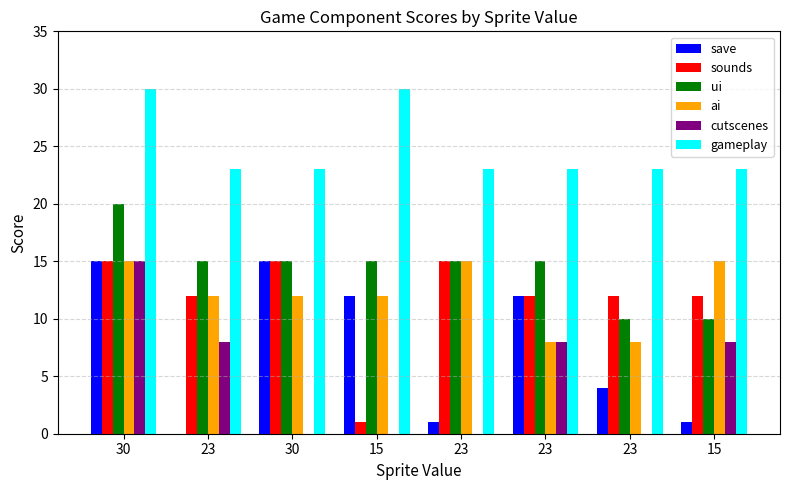

Which label corresponds to the largest value in the chart?

30